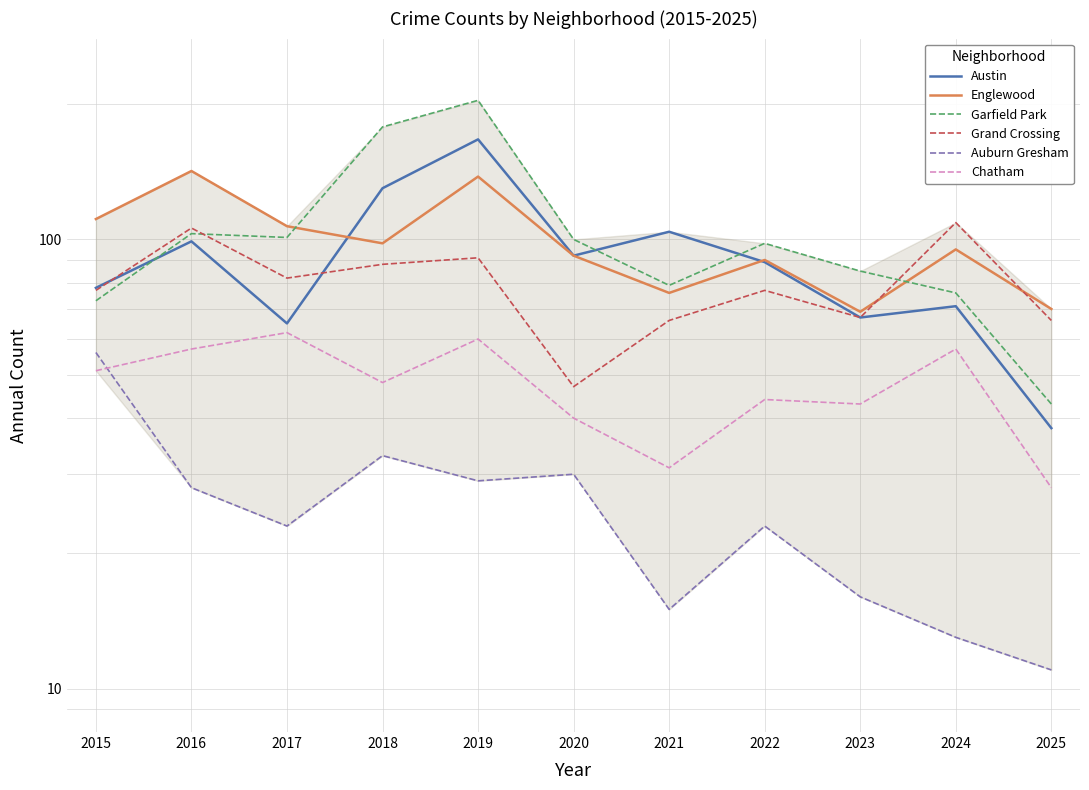

Between 2016 and 2022, which series saw the biggest shift?

Englewood